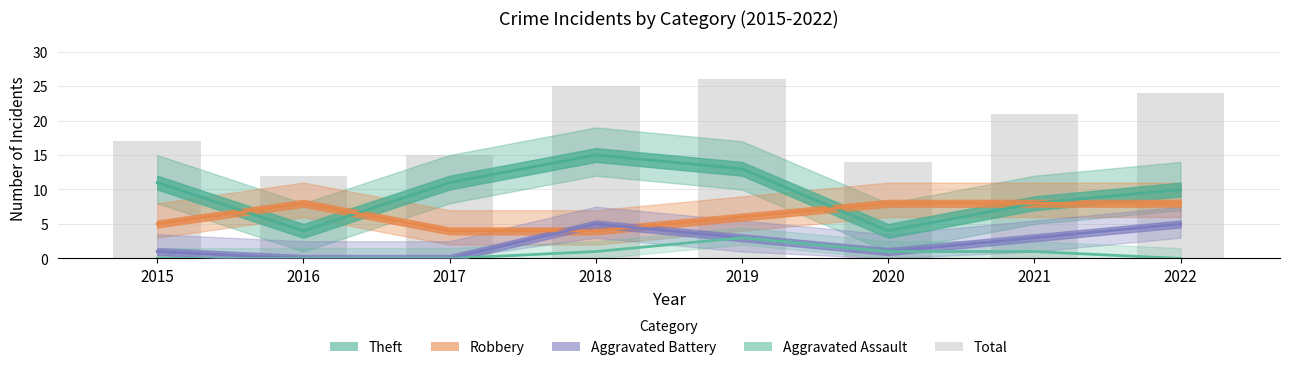

At which label is Aggravated Assault closest to 1?

2018